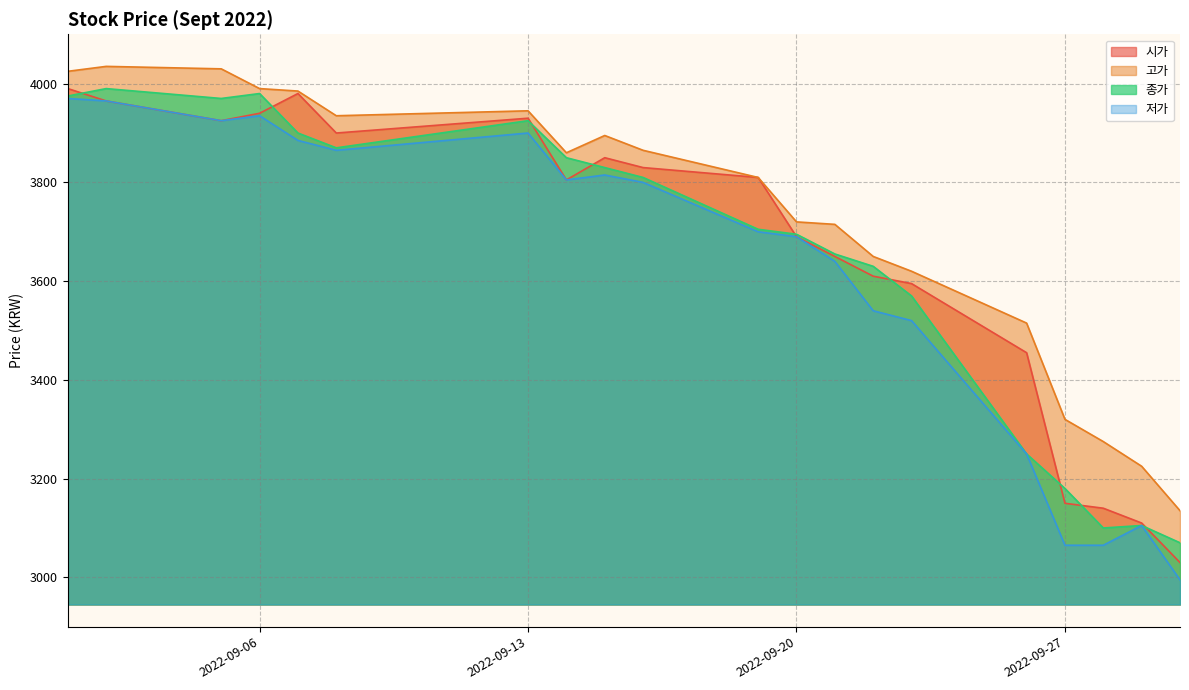

What are all the series names shown in the legend?

시가, 고가, 종가, 저가